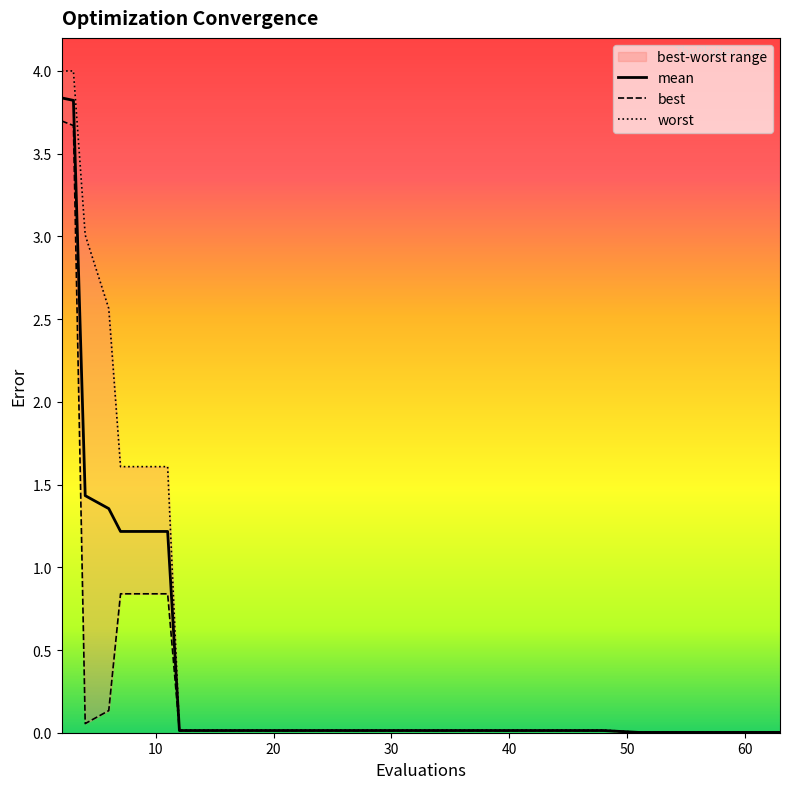

What is the greatest value displayed?

4.0